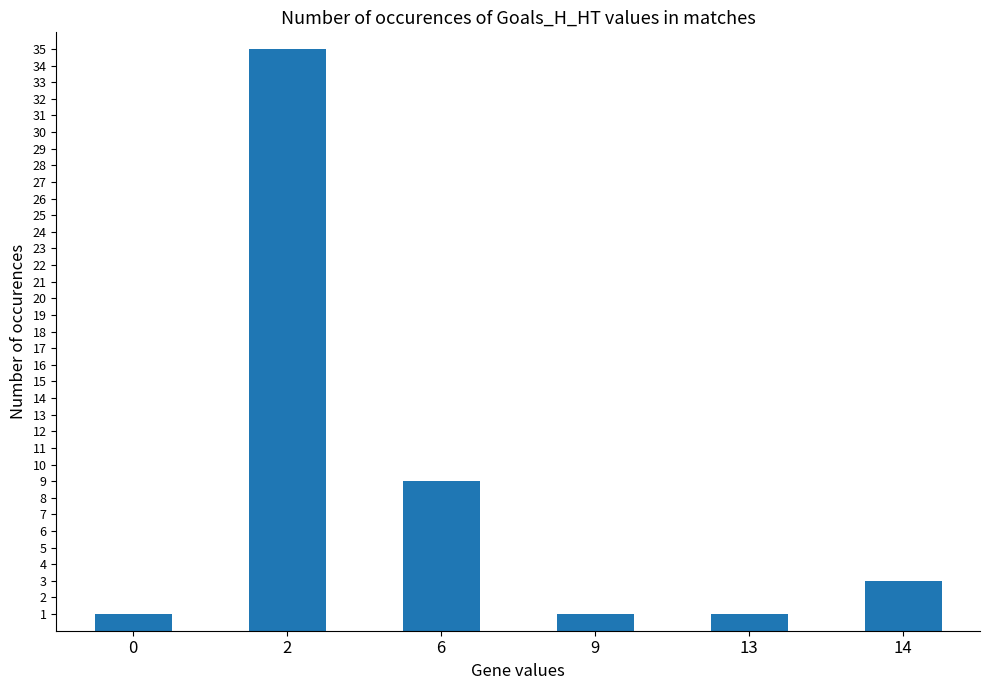

Reading left to right, list all the values displayed in this chart.

1	35	9	1	1	3